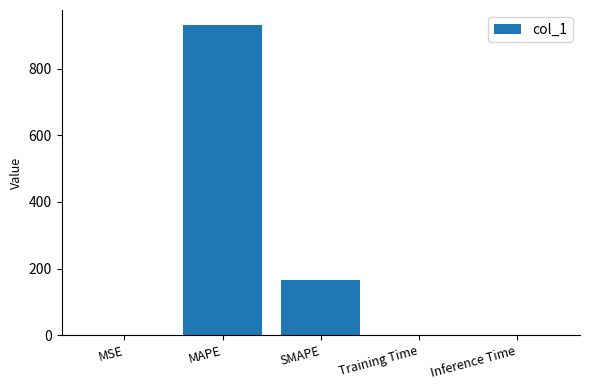

Between Training Time and MAPE, which is larger?

MAPE